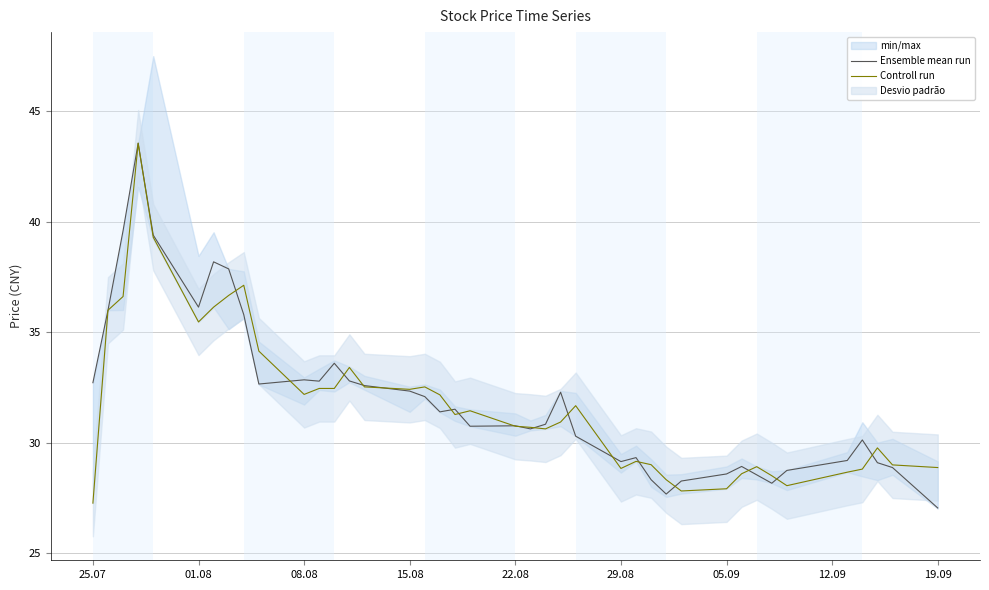

List the series in order of their peak value, lowest first.

Ensemble mean run, Controll run